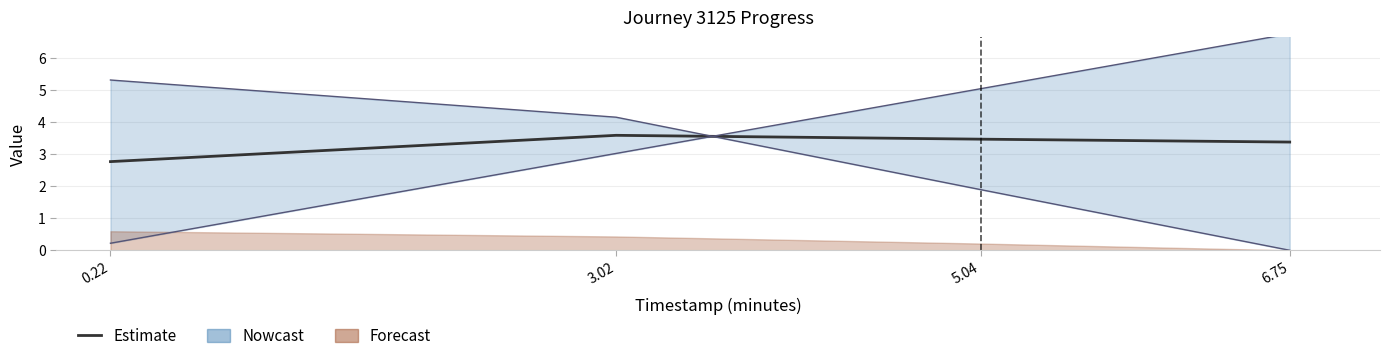

Does the chart have visible grid lines?

Yes